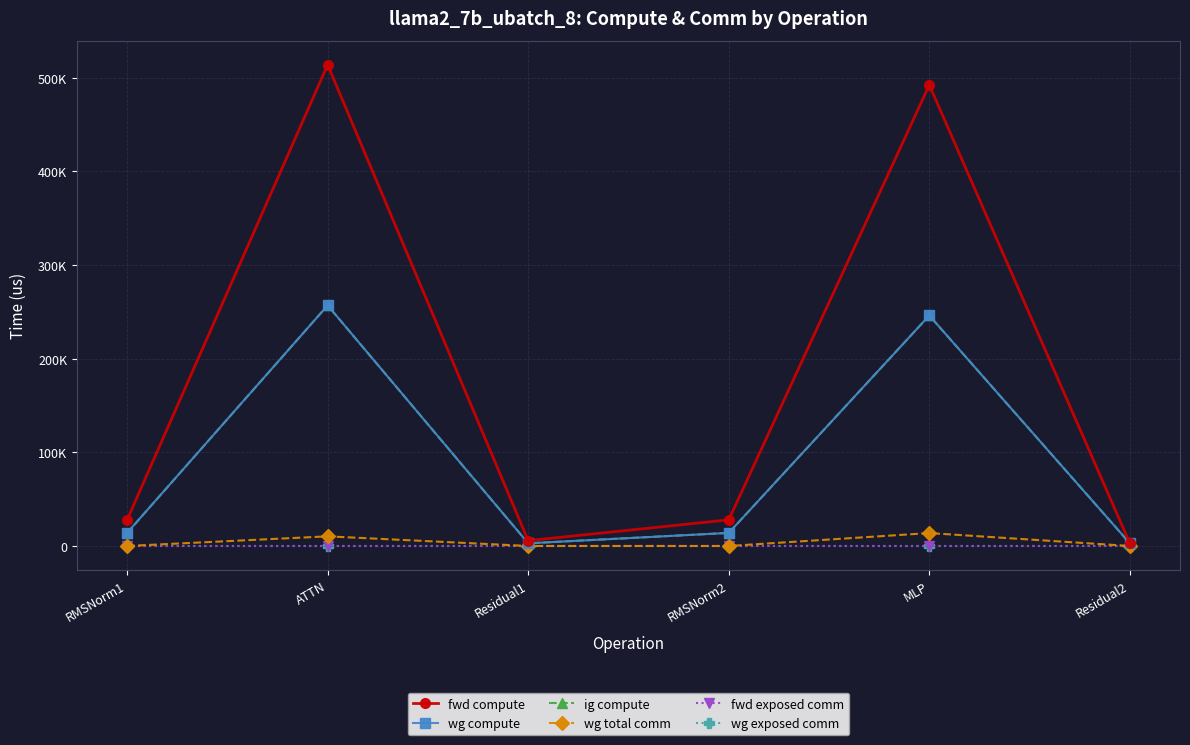

Does the chart have visible grid lines?

Yes